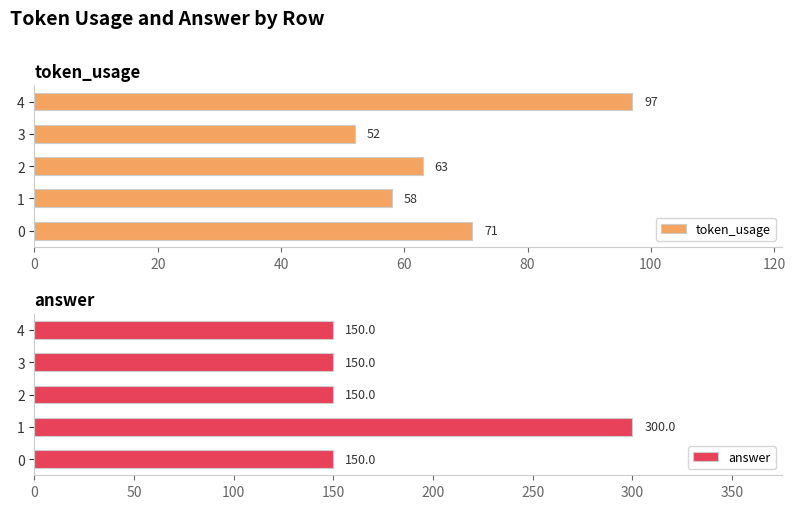

What value does the token_usage series have at 2, to the nearest 5?

65